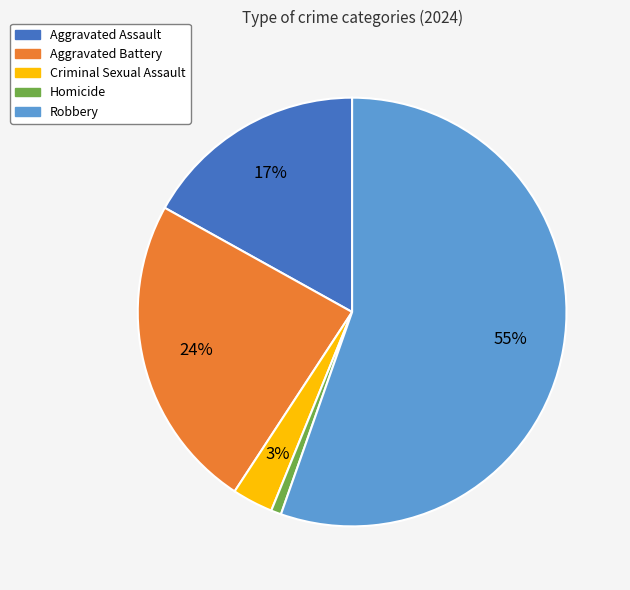

Is the sum of Criminal Sexual Assault and Aggravated Assault greater than half?

No